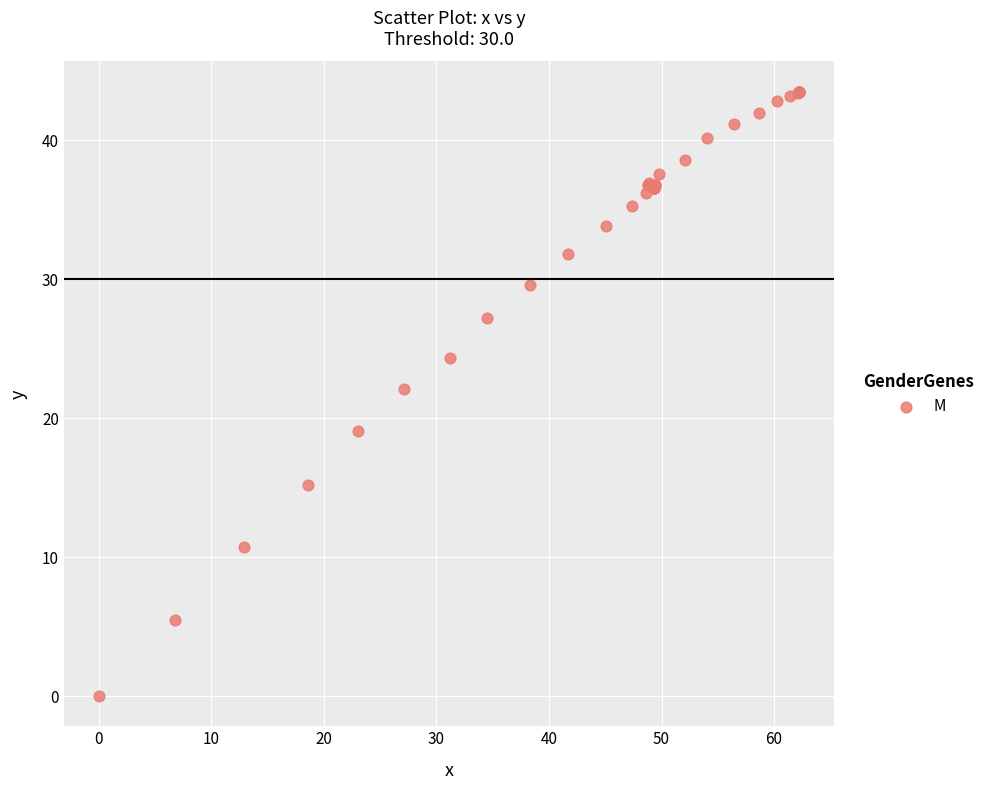

What Y value in the scatter plot is closest to 21?

22.1